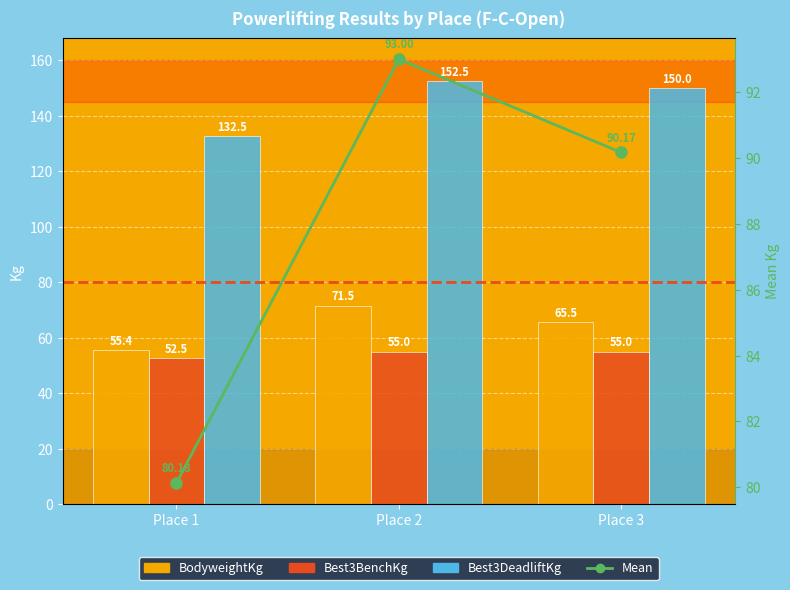

Is it true that BodyweightKg equals 55.4 at Place 1?

True